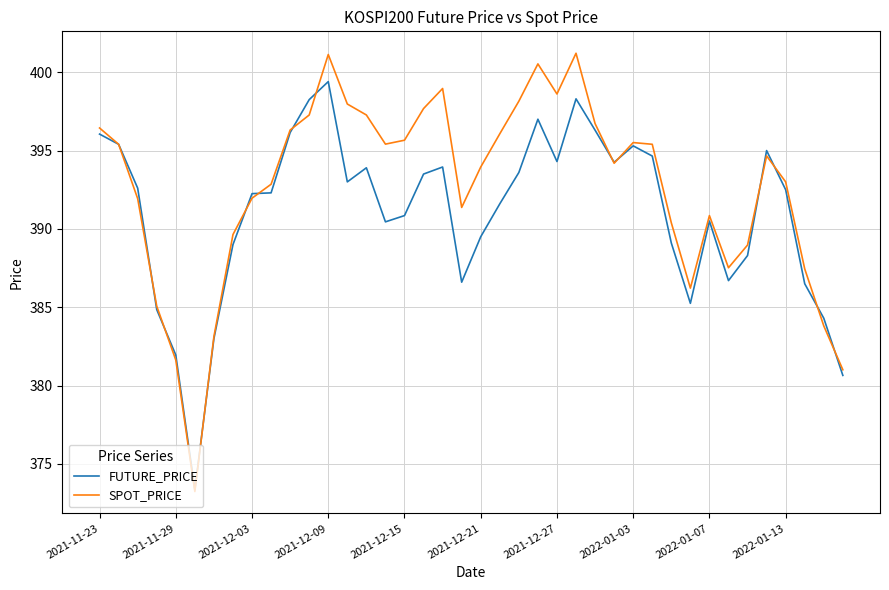

Count the number of categories in the chart.

40